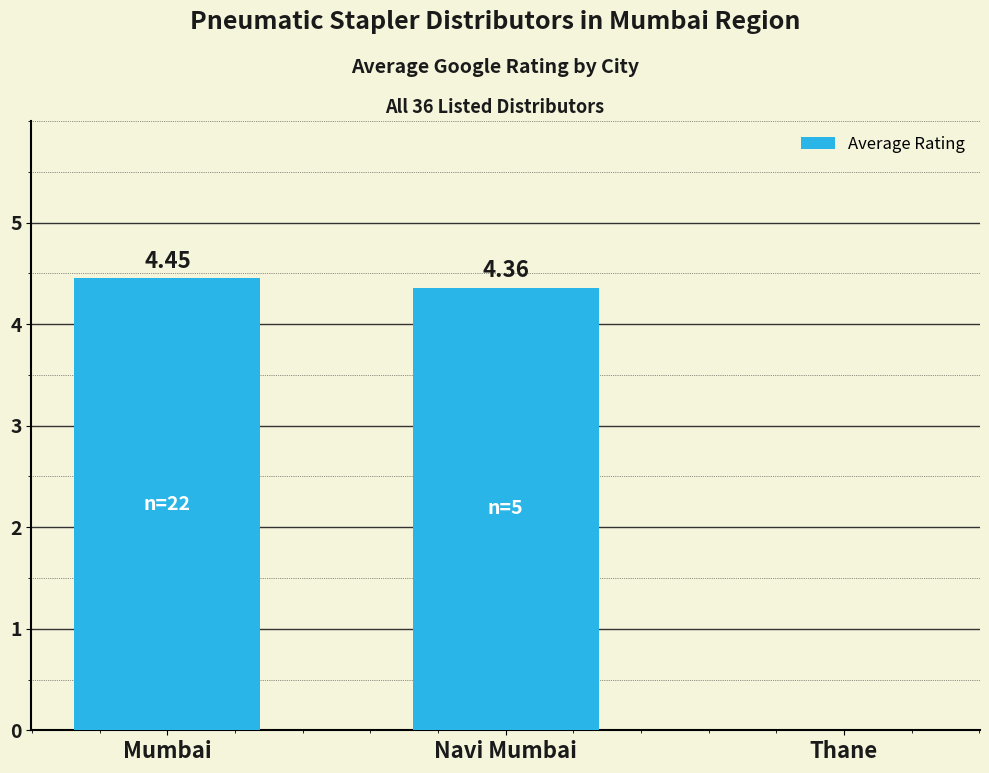

Are the bars horizontal?

No